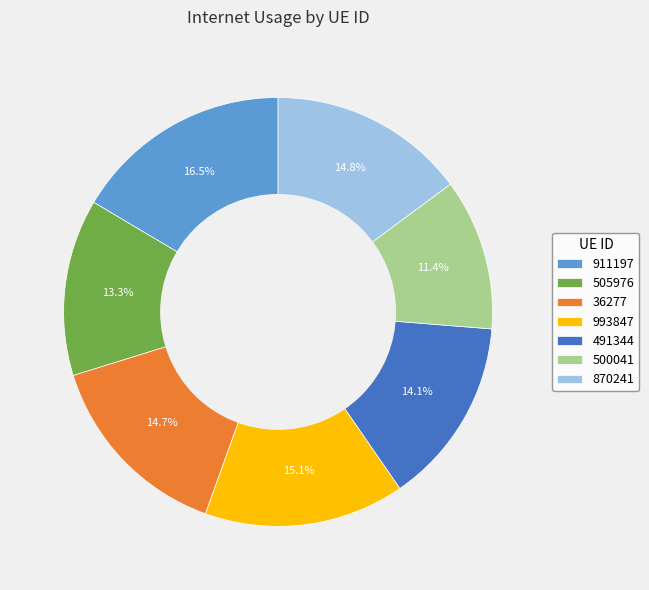

True or false: 500041 accounts for 5% of the total.

False